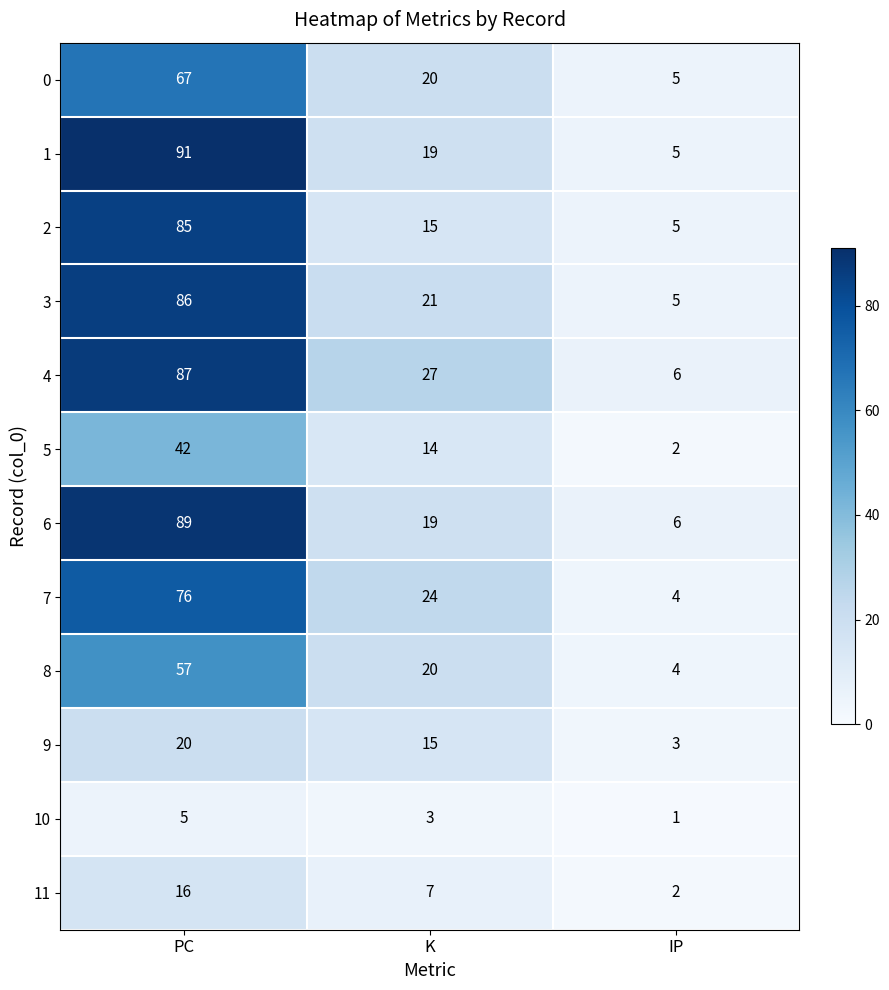

True or false: 11 has a value of 16 at PC.

True